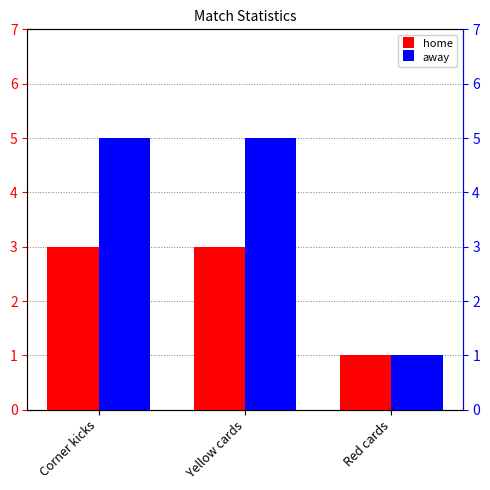

What is the label of the 3rd bar from the left?

Red cards